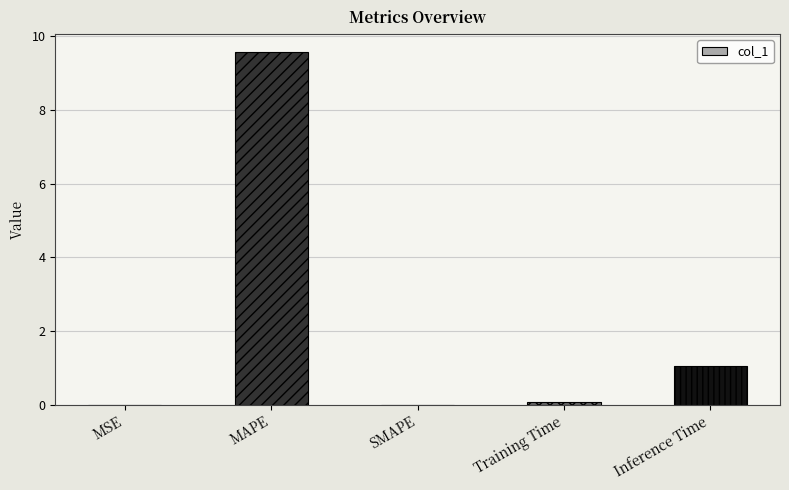

Which label corresponds to the smallest value in the chart?

SMAPE